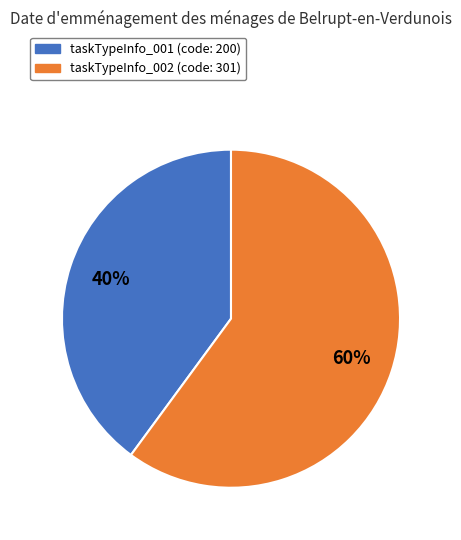

What percentage is the taskTypeInfo_001 slice, to the nearest percent?

40%